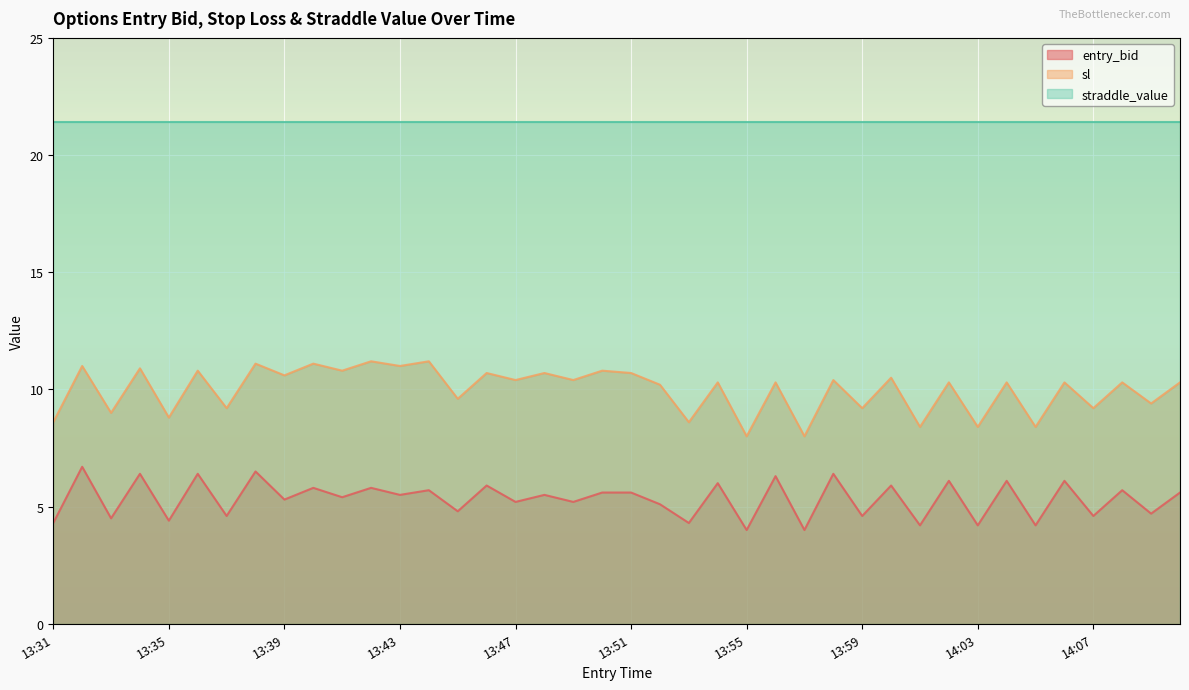

Is it true that sl equals 4.8 at 13:59?

False